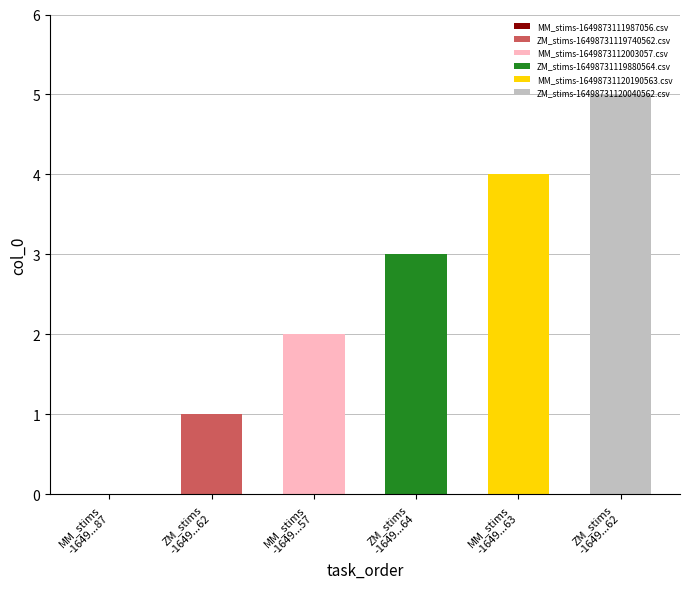

The value at MM_stims-16498731120190563.csv is 4. True or false?

True